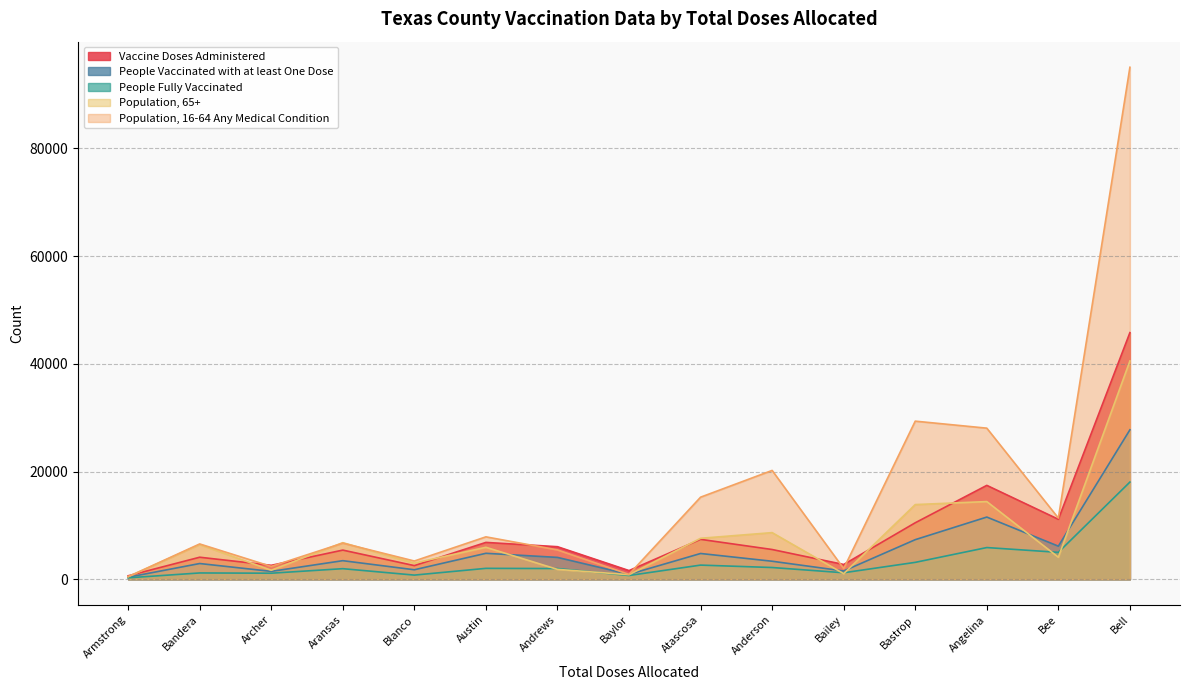

Rank the categories by Population, 65+ value from lowest to highest.

Armstrong, Baylor, Bailey, Archer, Andrews, Blanco, Bee, Austin, Bandera, Aransas, Atascosa, Anderson, Bastrop, Angelina, Bell